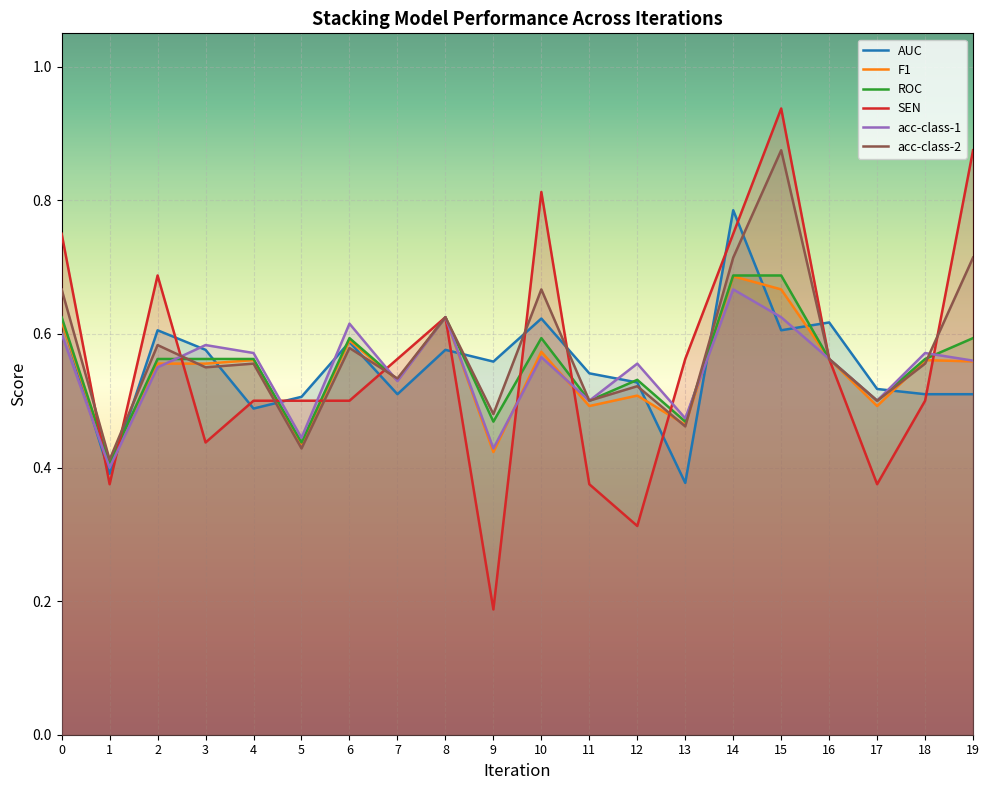

How many lines are shown in the chart?

6